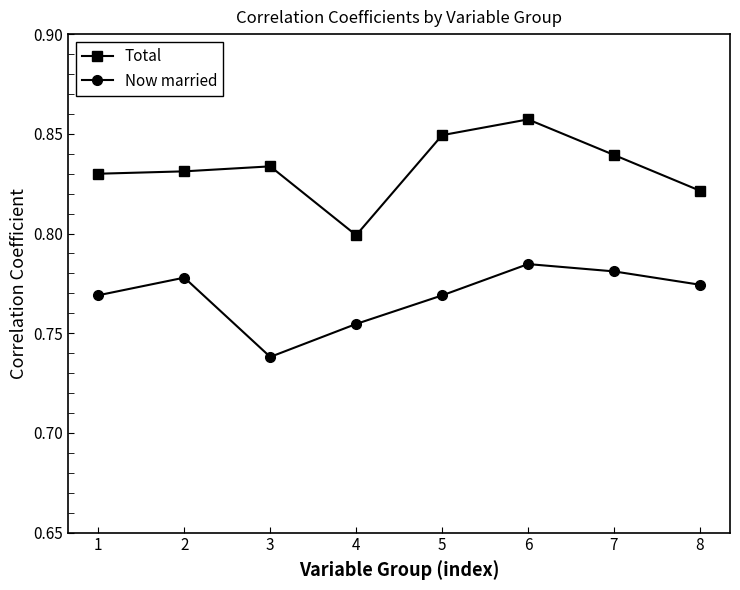

Which series has the largest total across all categories?

Total